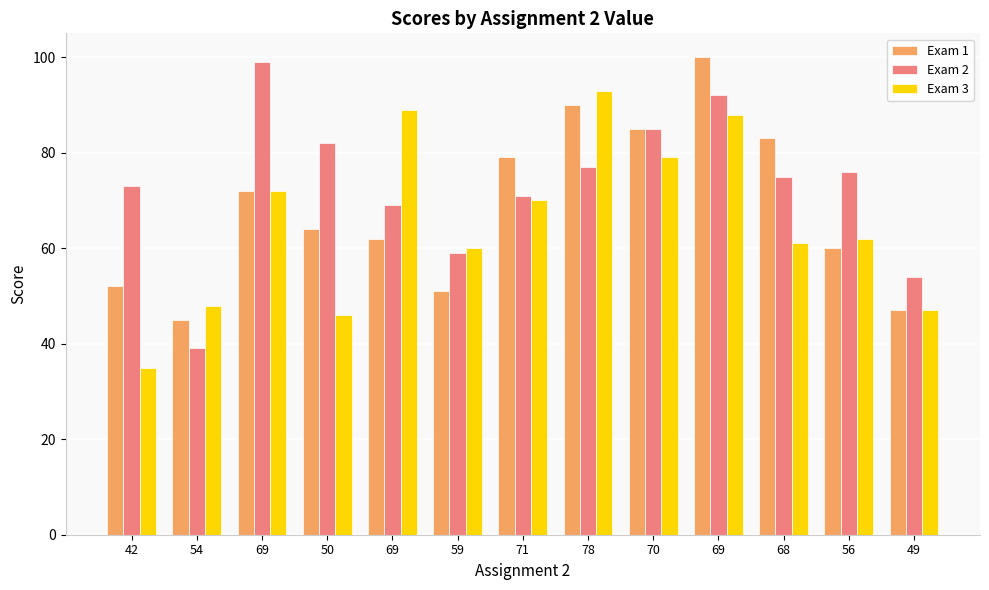

Which has a higher value, 42 or 69?

69